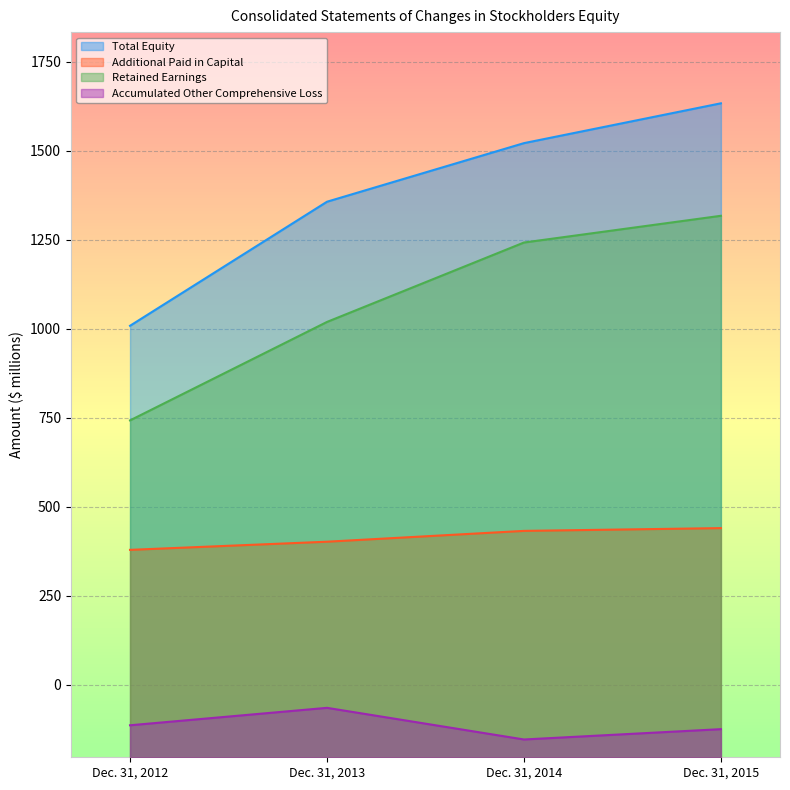

True or false: Total Equity and Retained Earnings cross at least once.

False